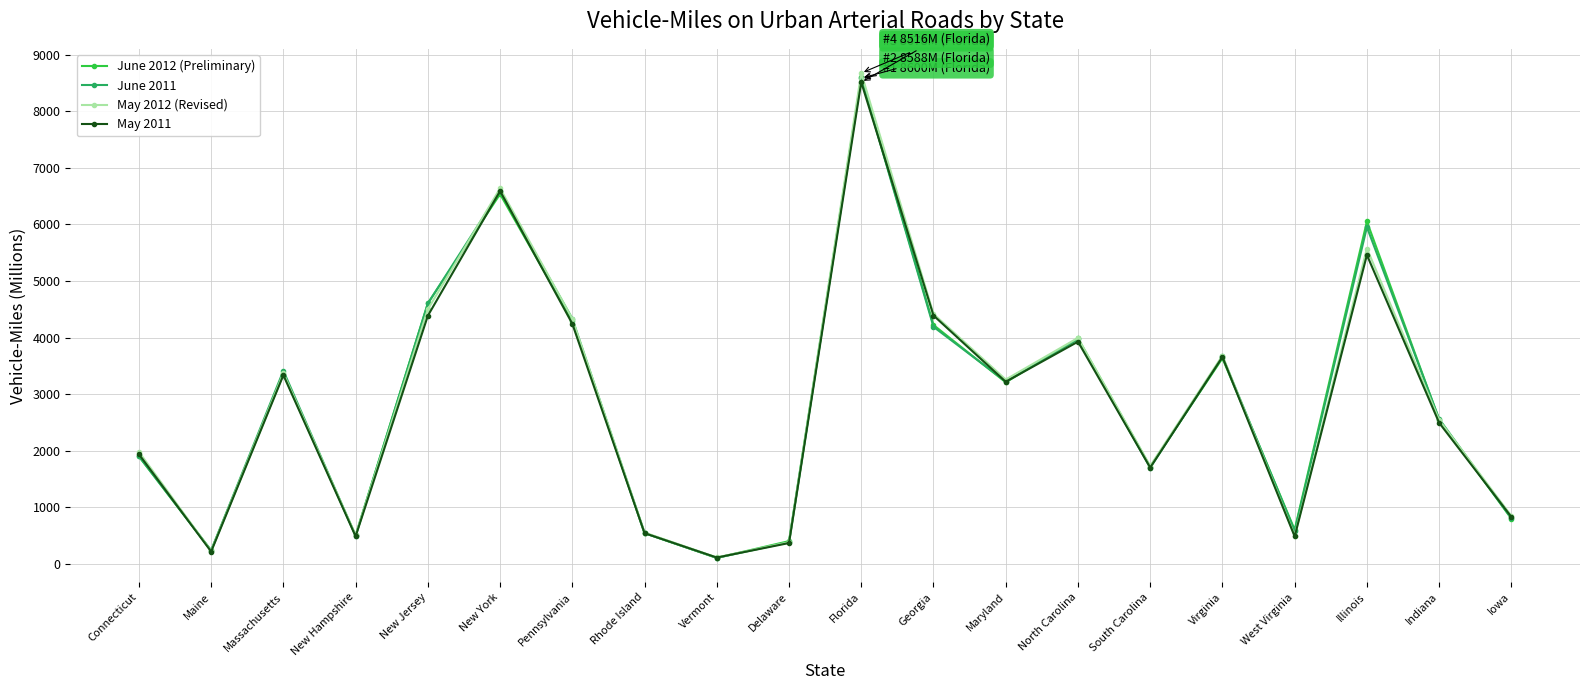

What is the minimum value shown in the chart?

101